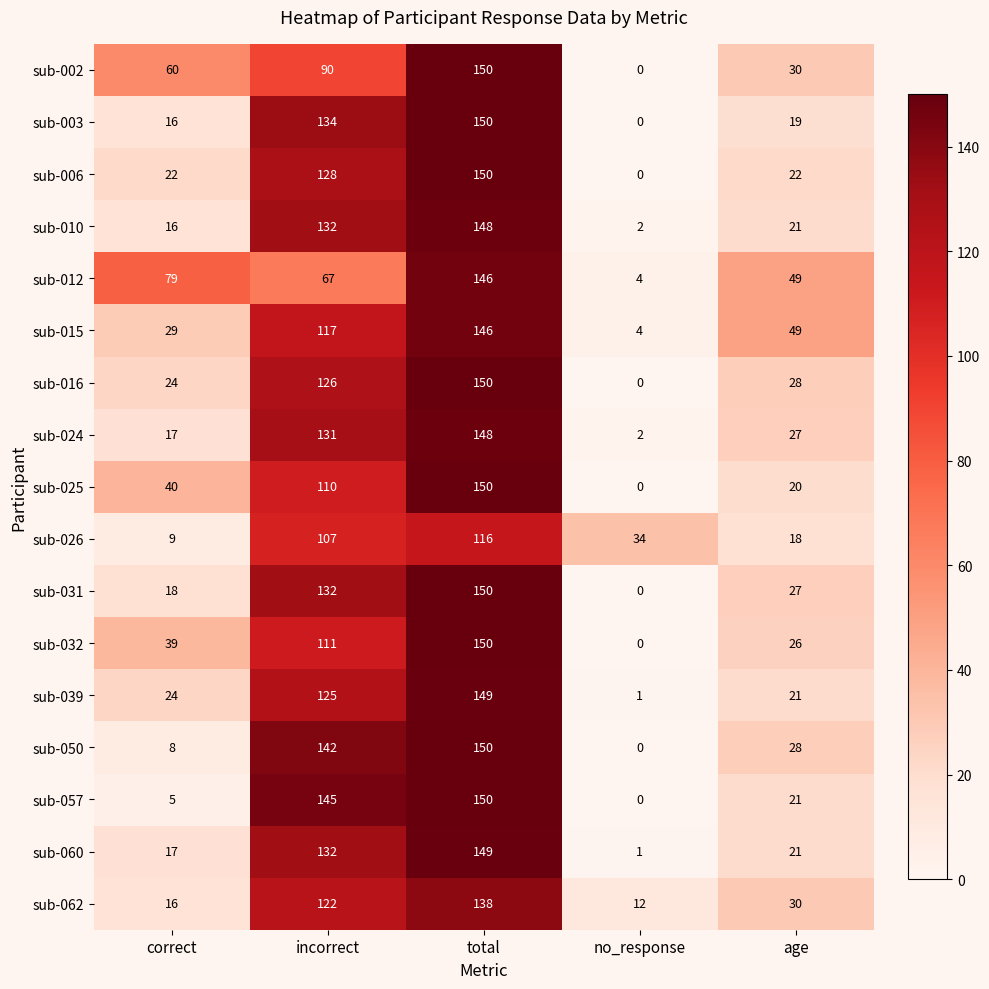

Which series changed the most between incorrect and age?

sub-057